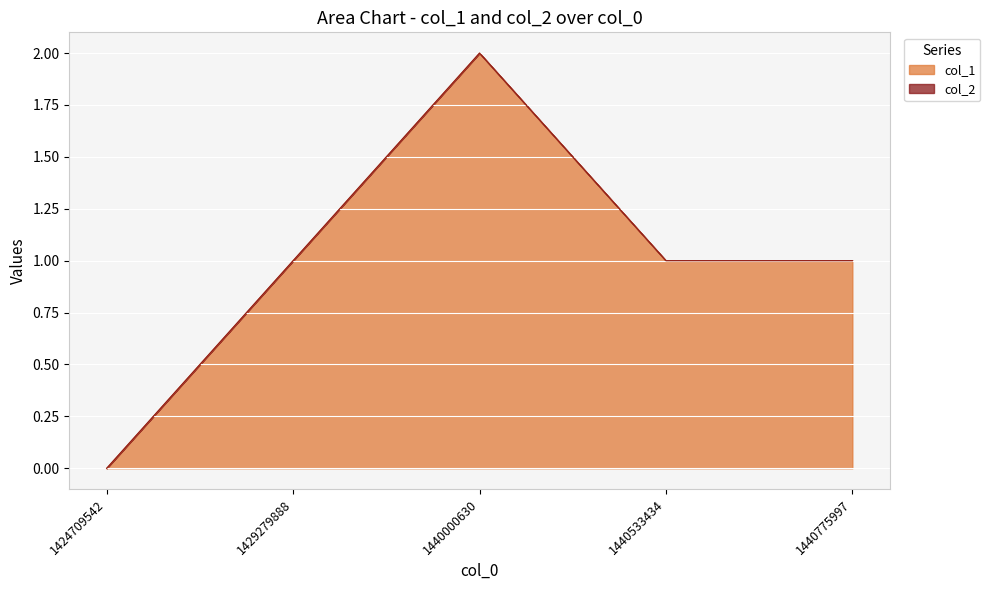

At which label is the value closest to 1?

1429279888